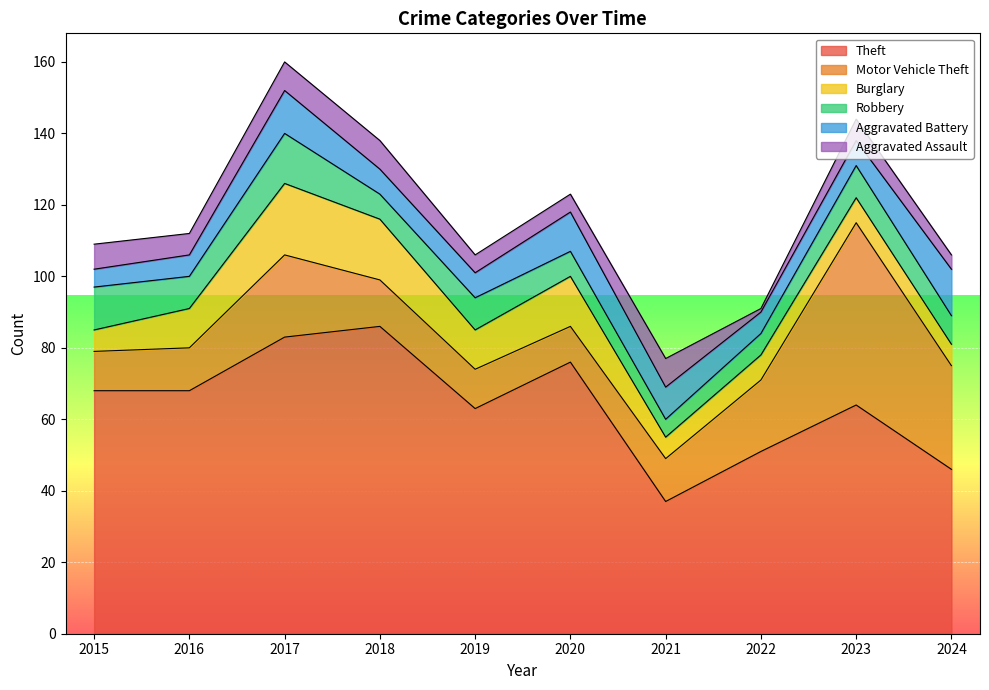

List the labels in order of Aggravated Assault value, largest first.

2017, 2018, 2021, 2015, 2016, 2023, 2019, 2020, 2024, 2022